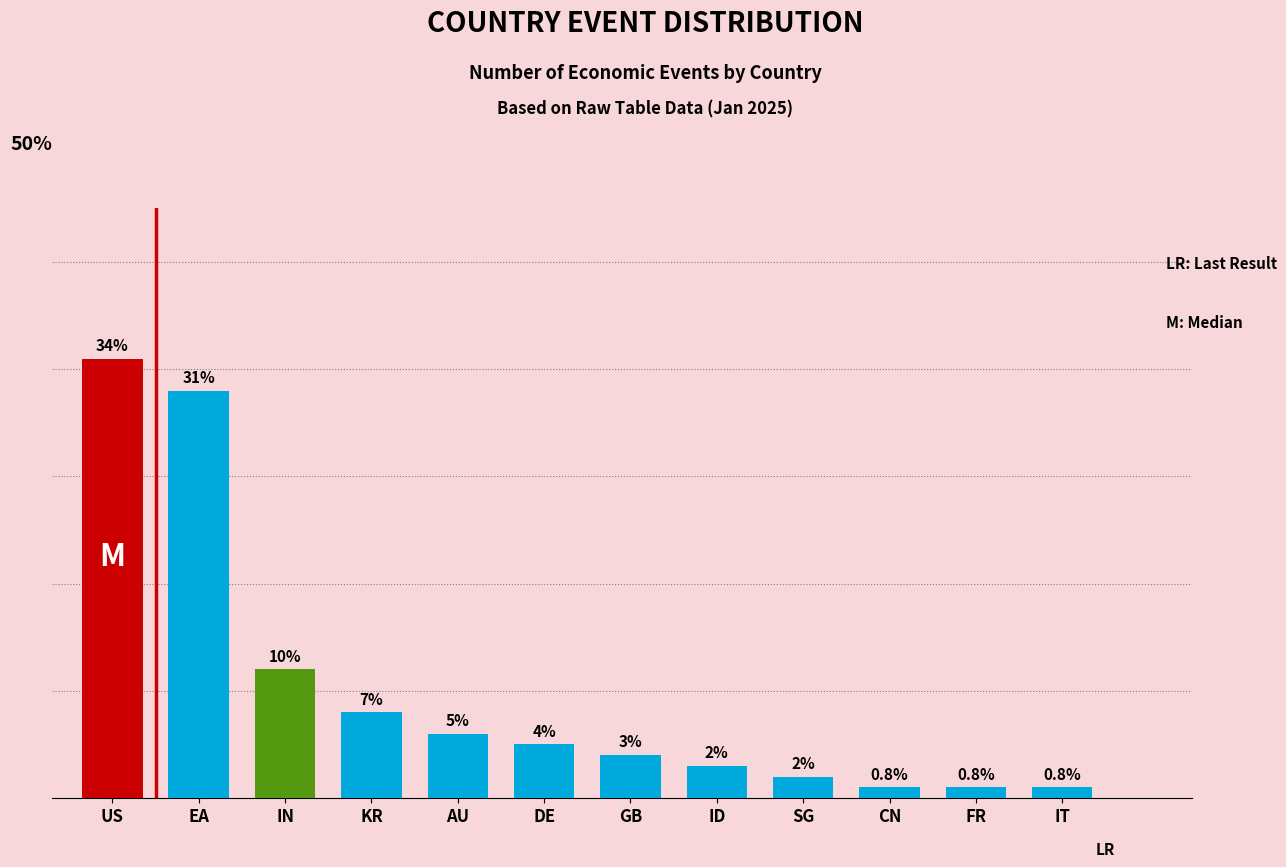

Are the bars grouped side by side (vs. stacked)?

No